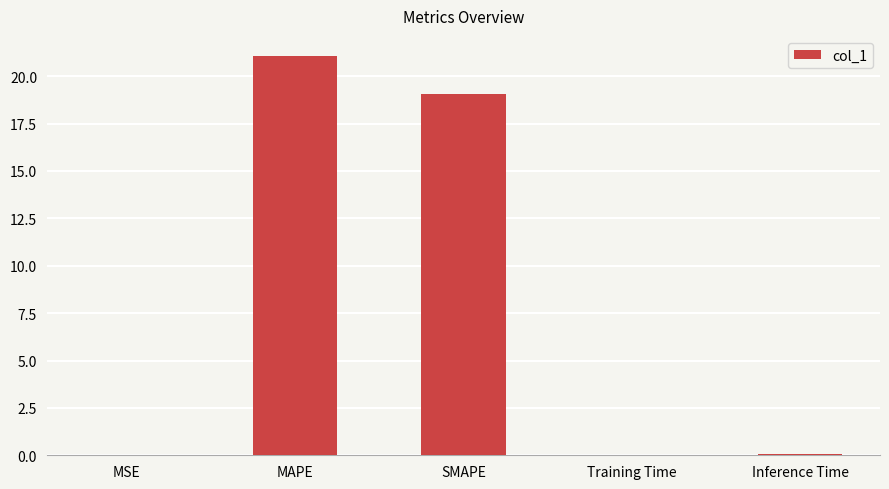

The chart shows a value of 19.1 at SMAPE. True or false?

True